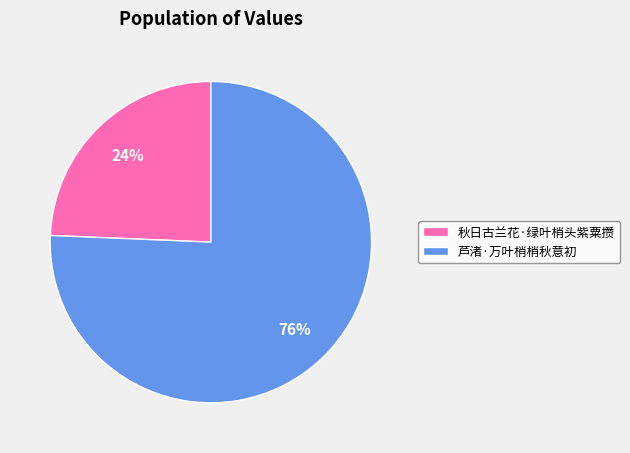

How many segments does this pie chart have?

2